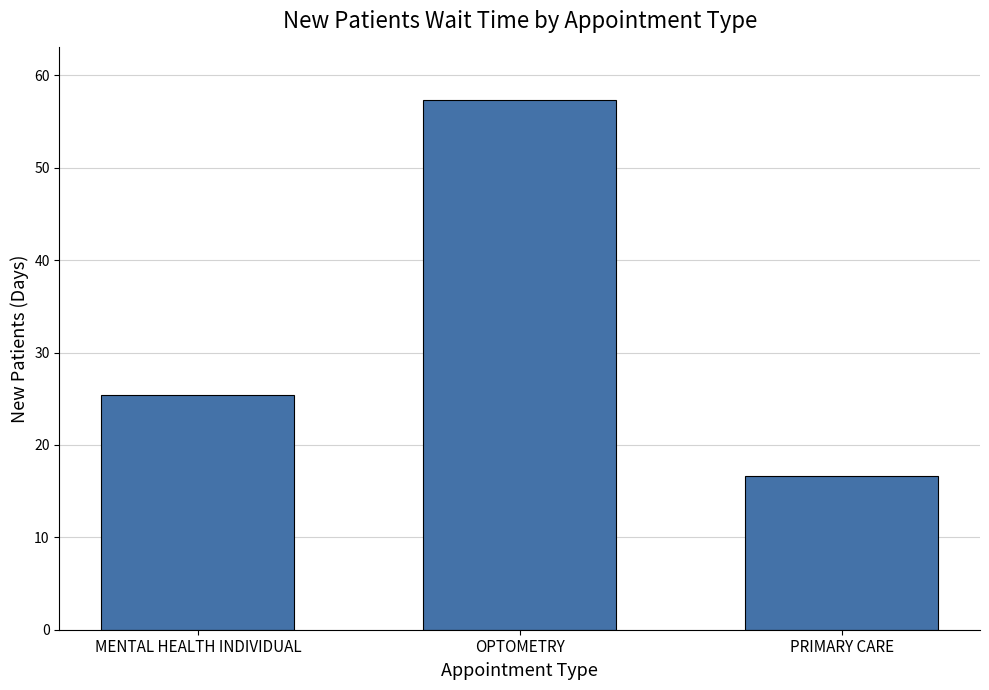

The value at PRIMARY CARE is 16.6. True or false?

True